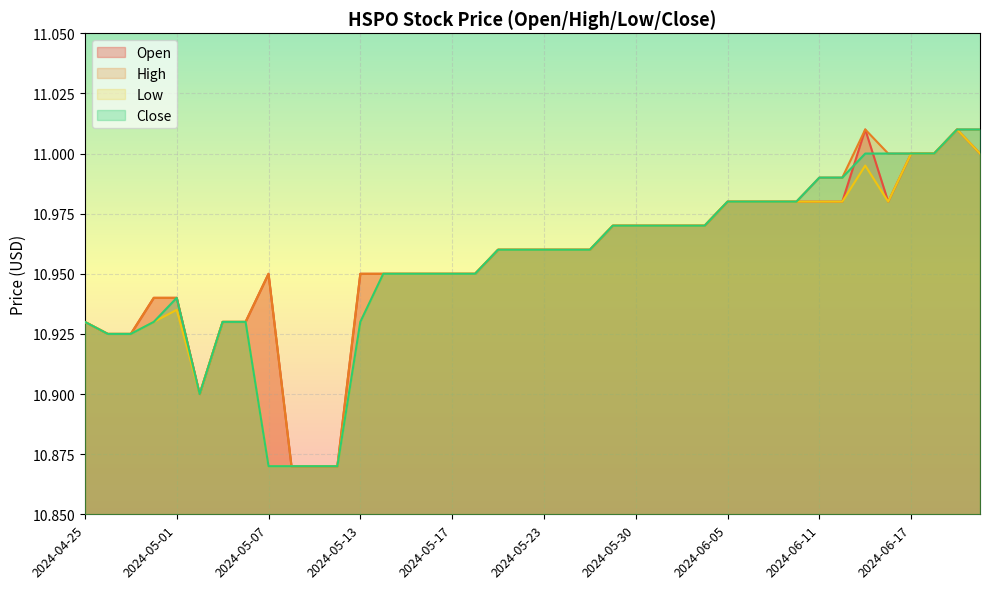

Rank the series by their average value, from highest to lowest.

High, Open, Close, Low